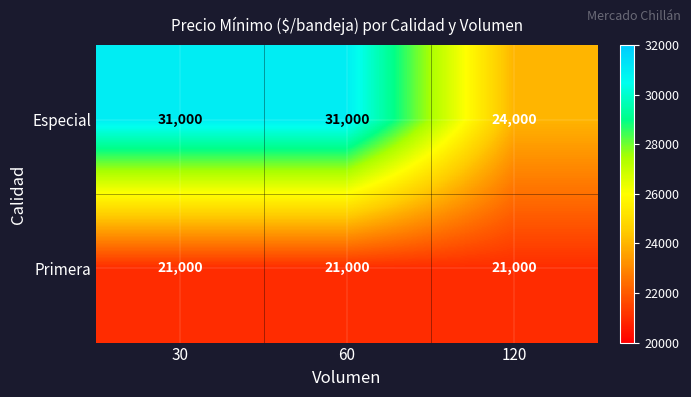

What is the sum of the Especial values at 30 and 120?

55000